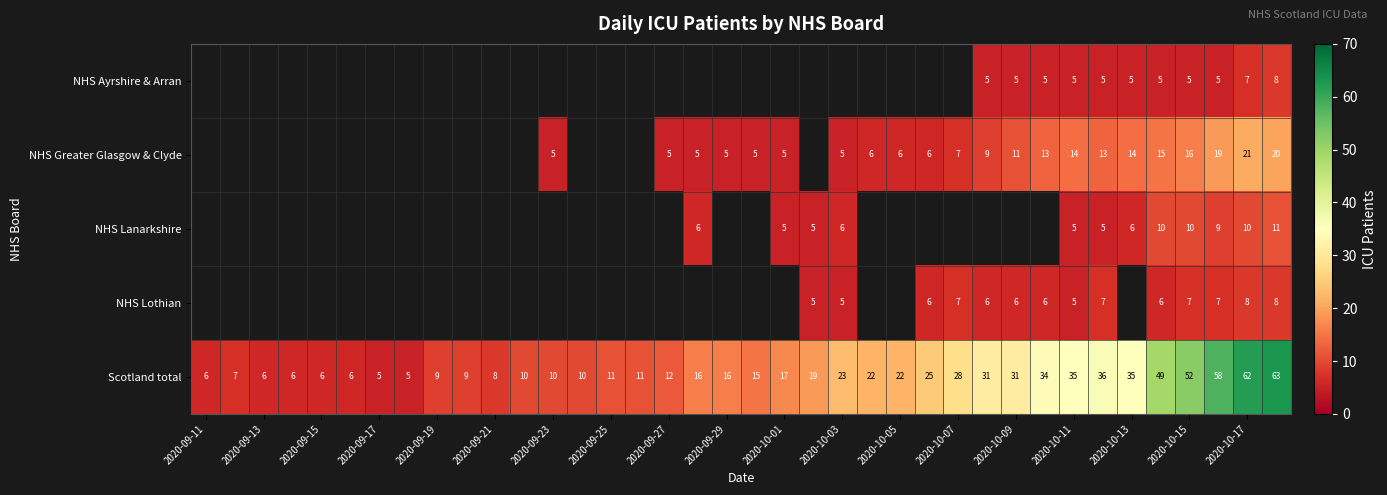

What is the difference between the second highest and minimum values in the Scotland total series?

57